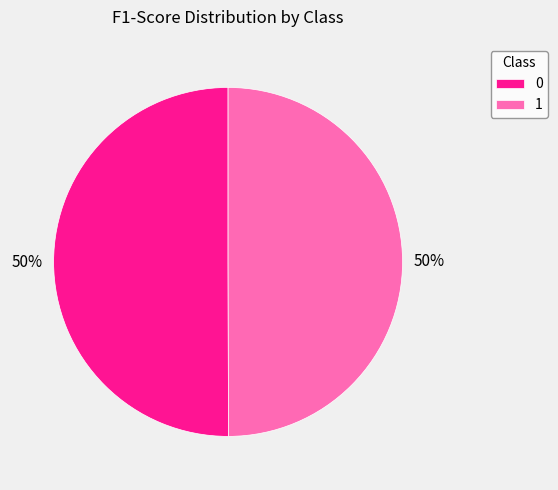

True or false: 1 accounts for 60% of the total.

False